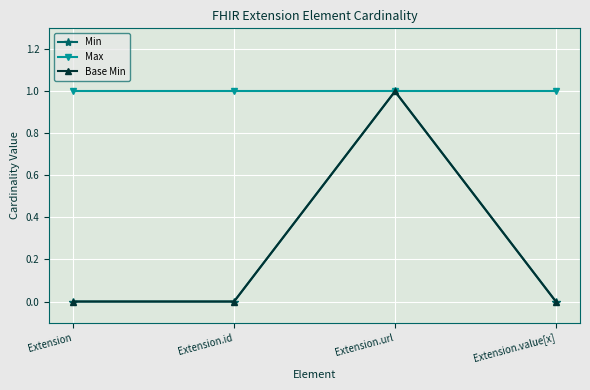

What is the minimum value for Max?

1